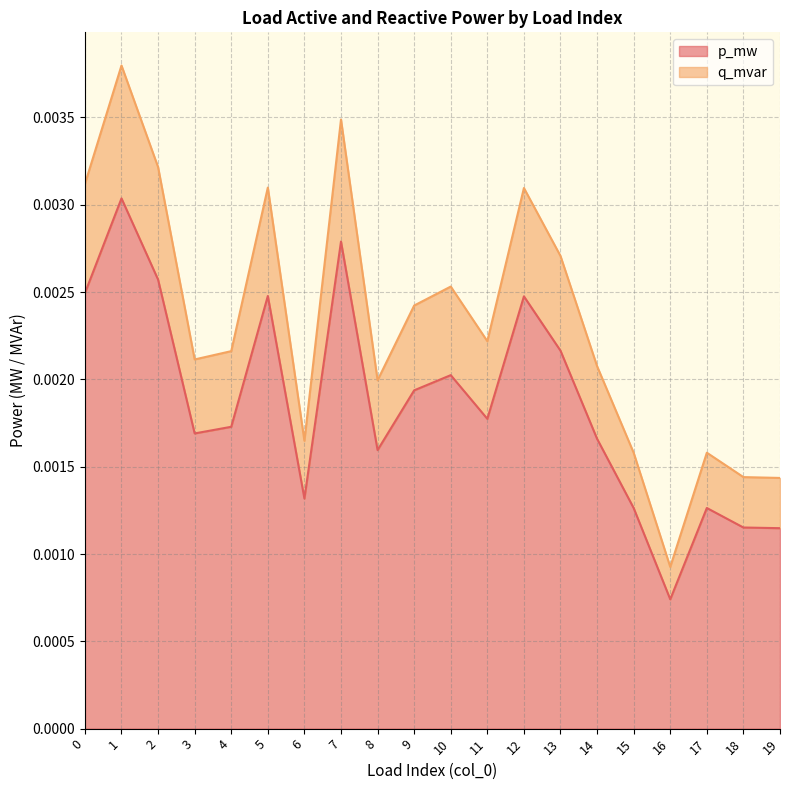

Which category has the lowest value in the q_mvar series?

16